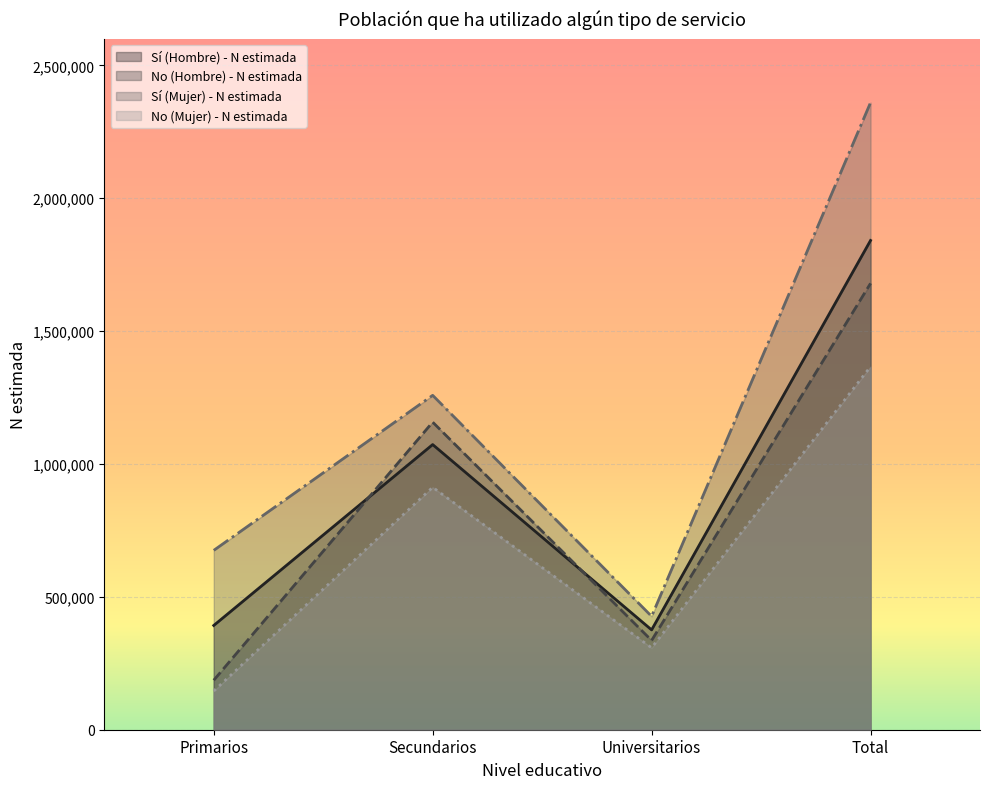

How many No (Mujer) - N estimada values are between 308206 and 1366350?

3